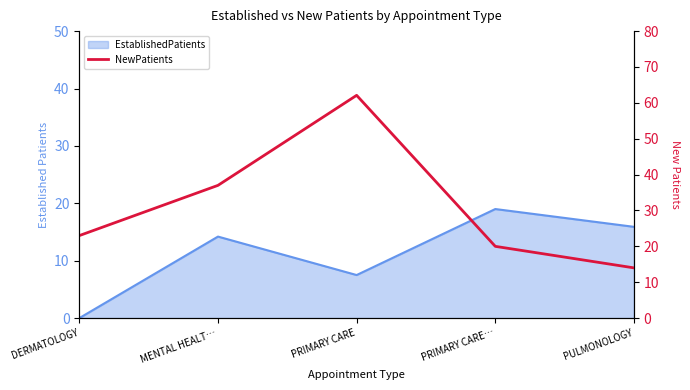

True or false: the data has more than 0 interior local peaks.

True